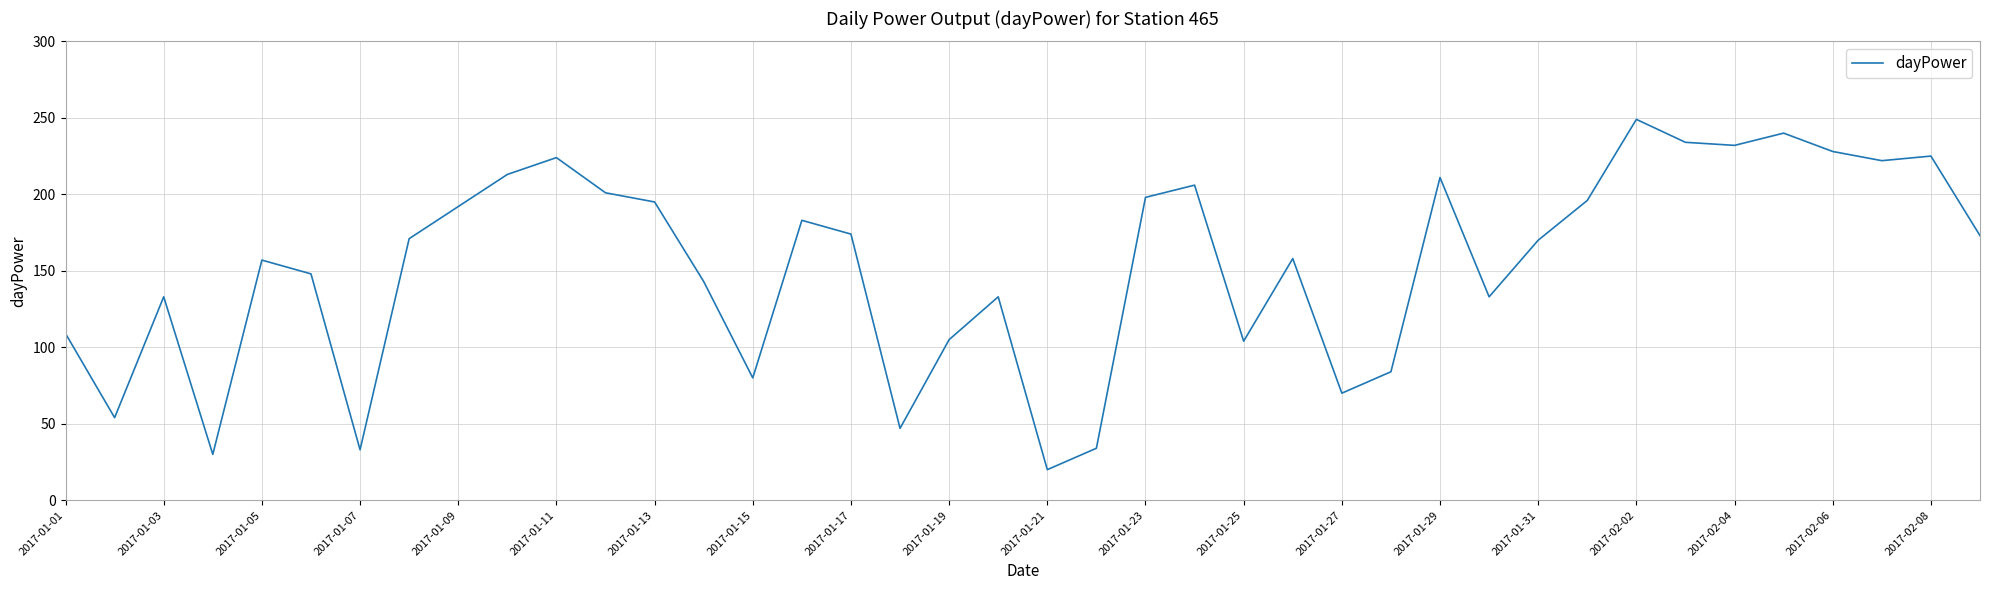

What is the difference between the maximum and minimum values?

229